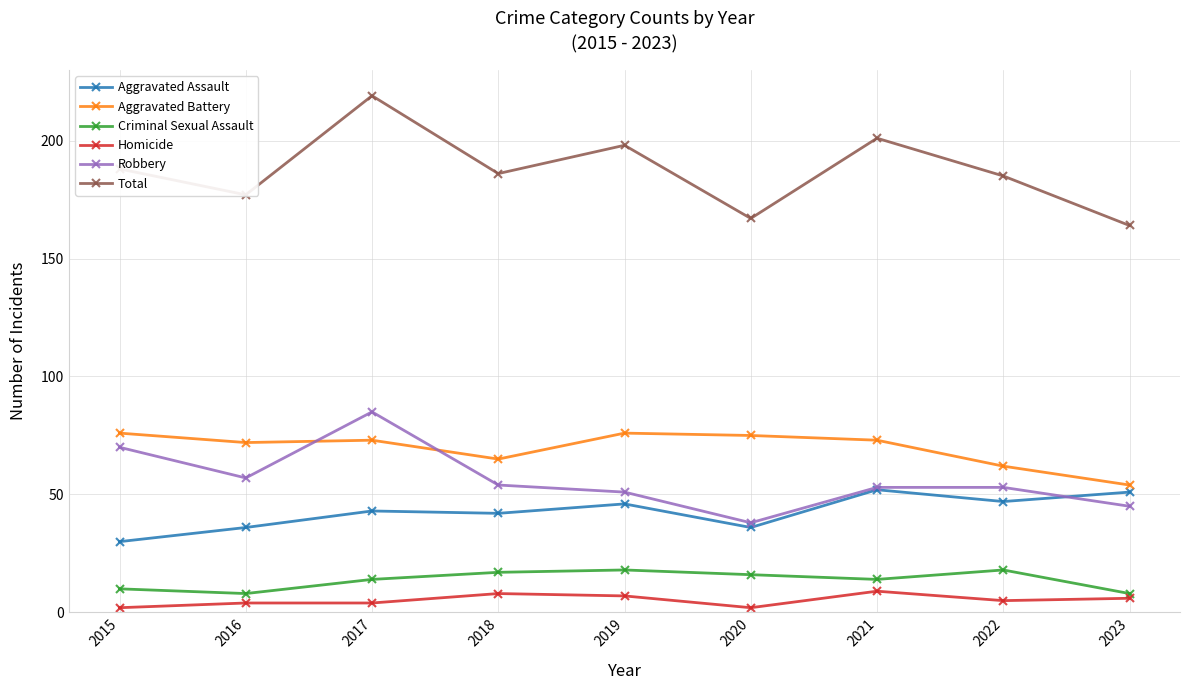

What is the sum of the Total values at 2019 and 2023?

362